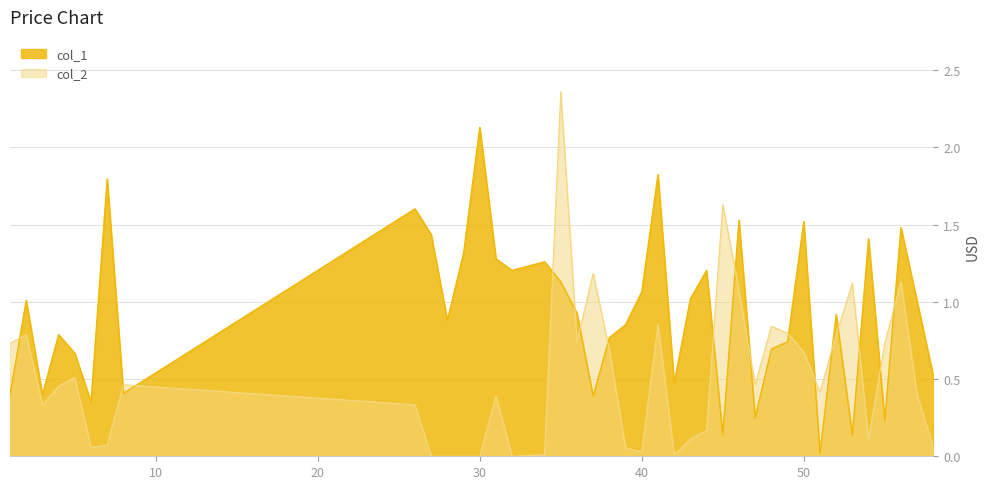

How many intersections are there between col_2 and col_1?

17